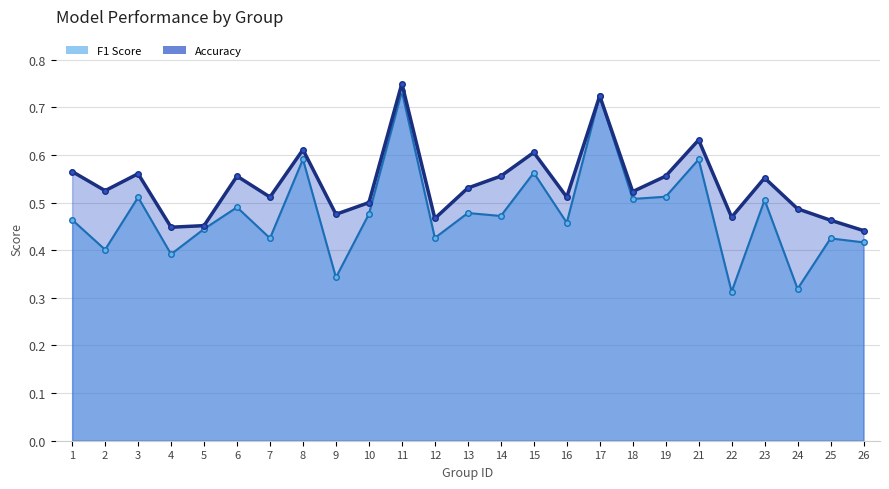

What is the total value across all series at 19?

1.1